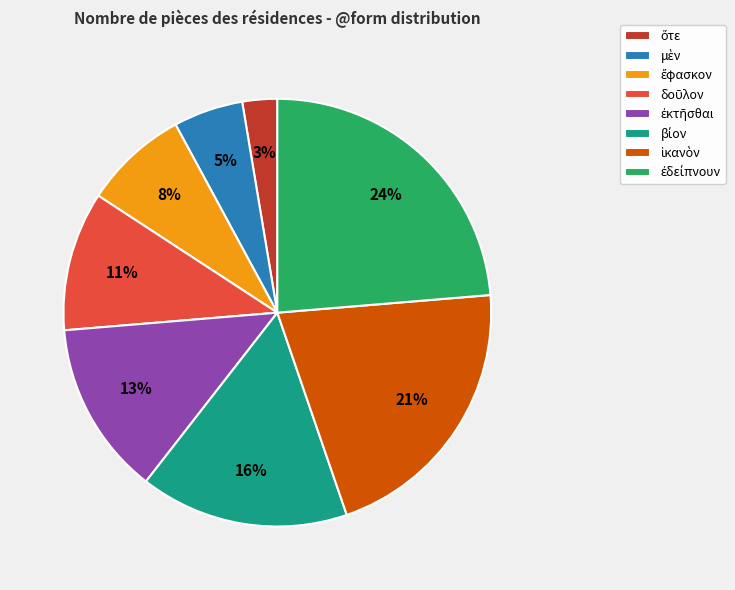

Does any single category account for the majority?

No